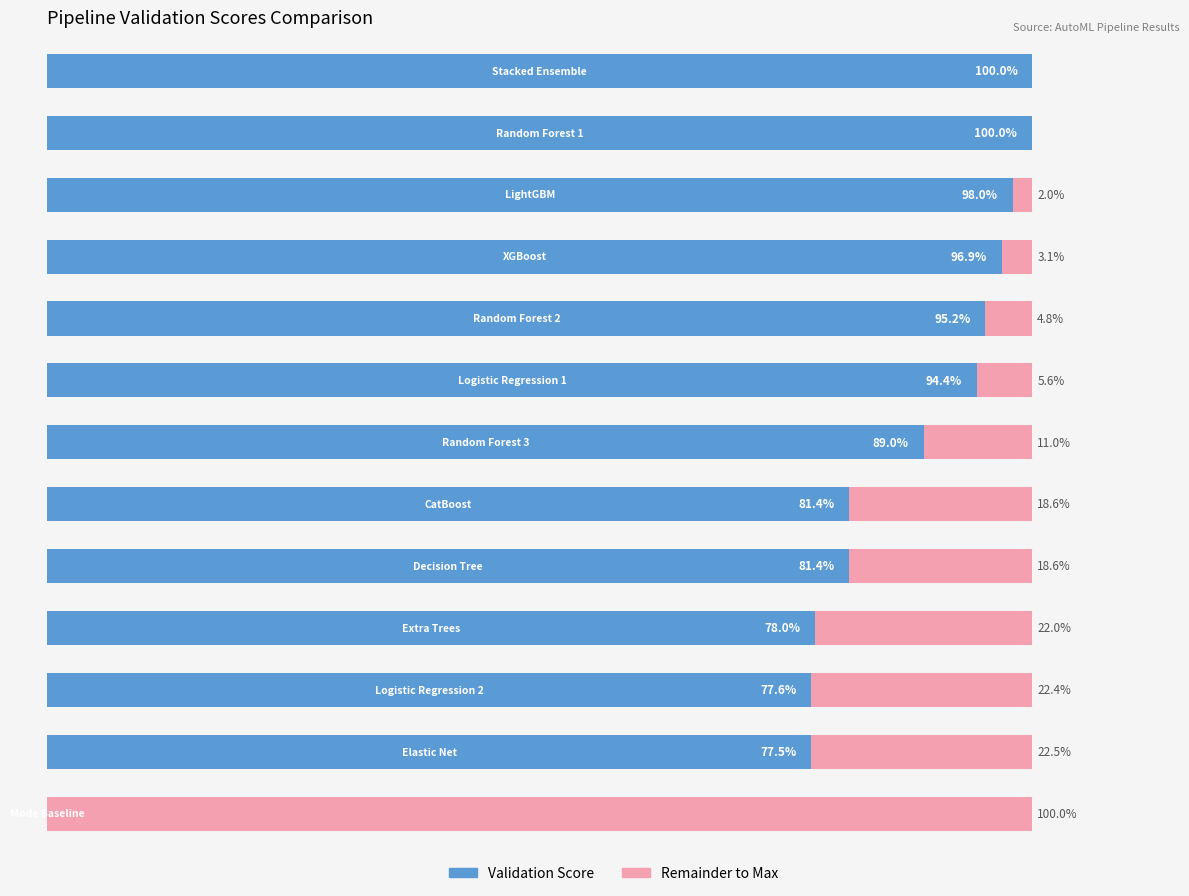

Does the chart contain any negative values?

No